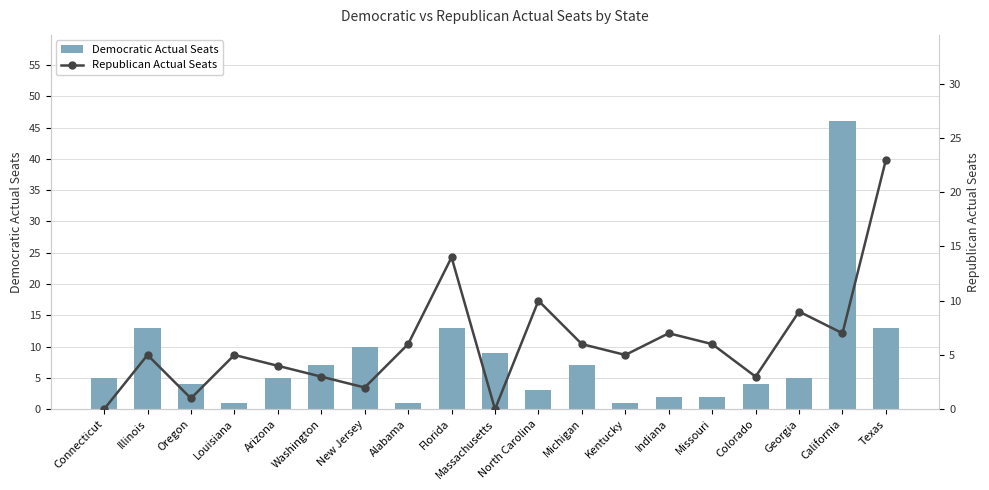

How many data points in Republican Actual Seats are above 5?

9